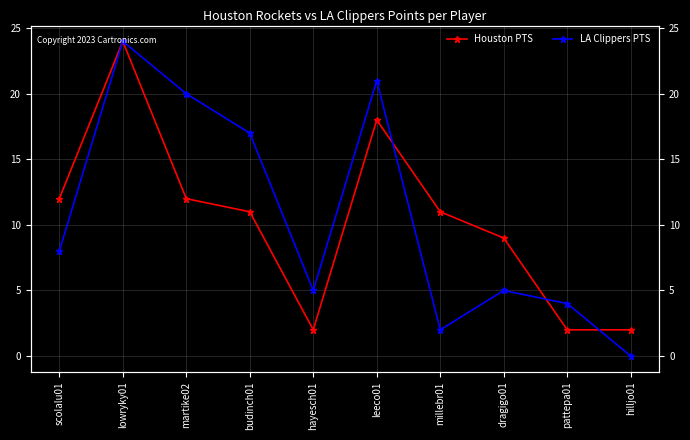

What is the label of the 7th point from the left?

millebr01